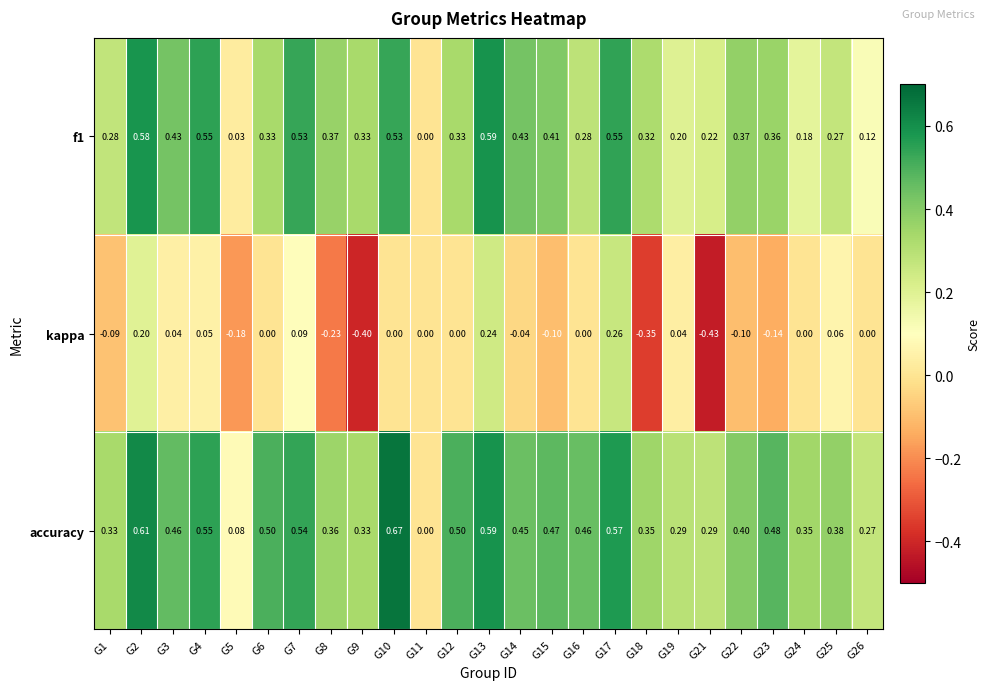

Which series has the largest range (max minus min)?

kappa